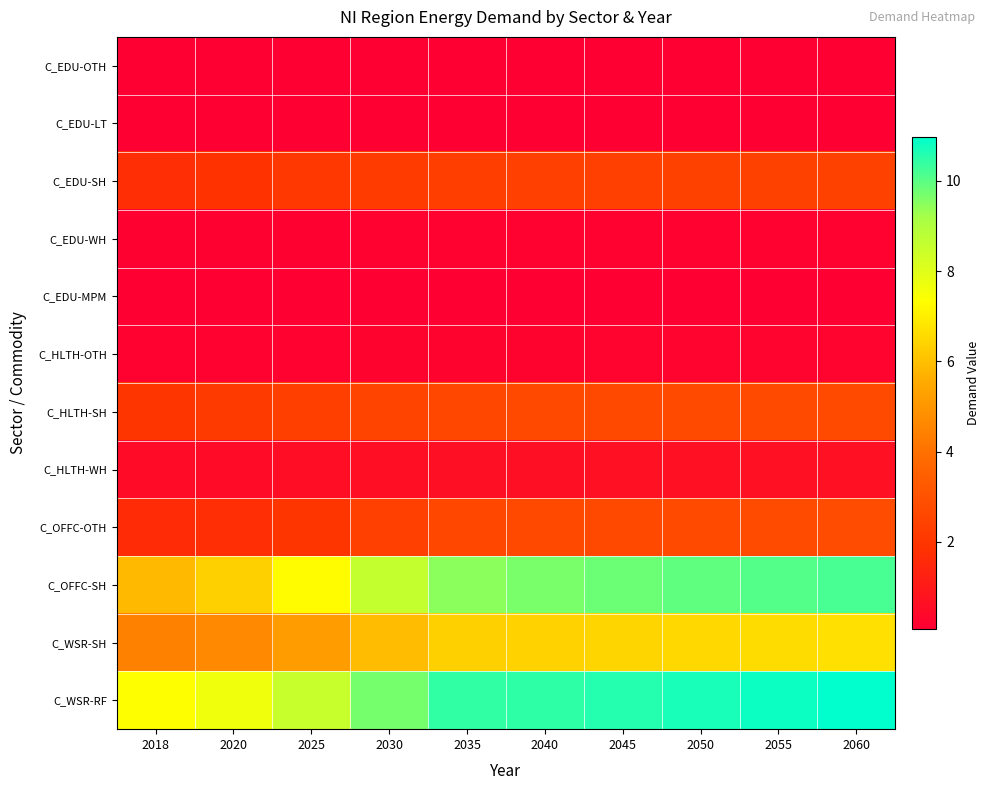

List the series in order of their peak value, highest first.

C_WSR-RF, C_OFFC-SH, C_WSR-SH, C_OFFC-OTH, C_HLTH-SH, C_EDU-SH, C_HLTH-WH, C_HLTH-OTH, C_EDU-WH, C_EDU-OTH, C_EDU-LT, C_EDU-MPM